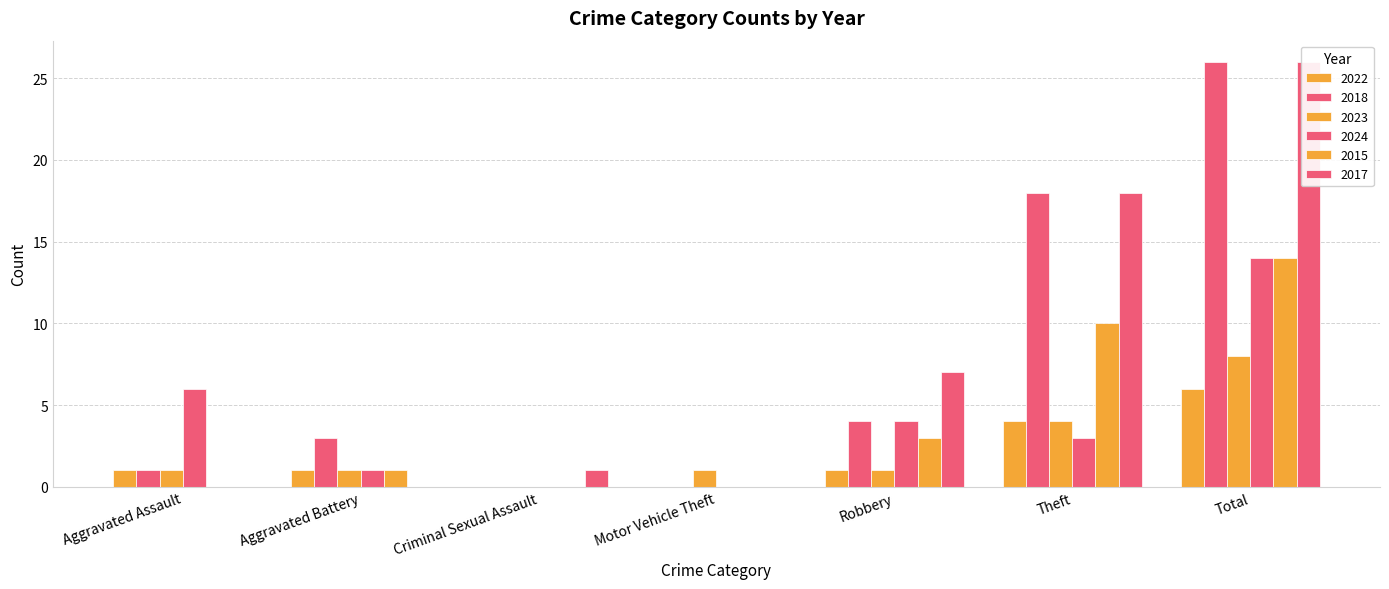

What is the difference between the maximum and second lowest values in the 2023 series?

7